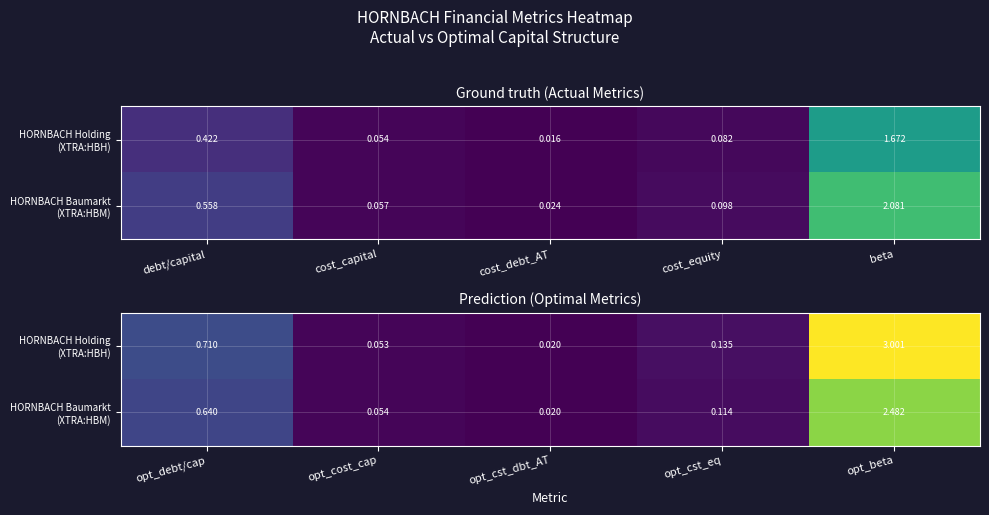

Is it true that HORNBACH Holding (XTRA:HBH) equals 0.0 at opt_cst_dbt_AT?

True